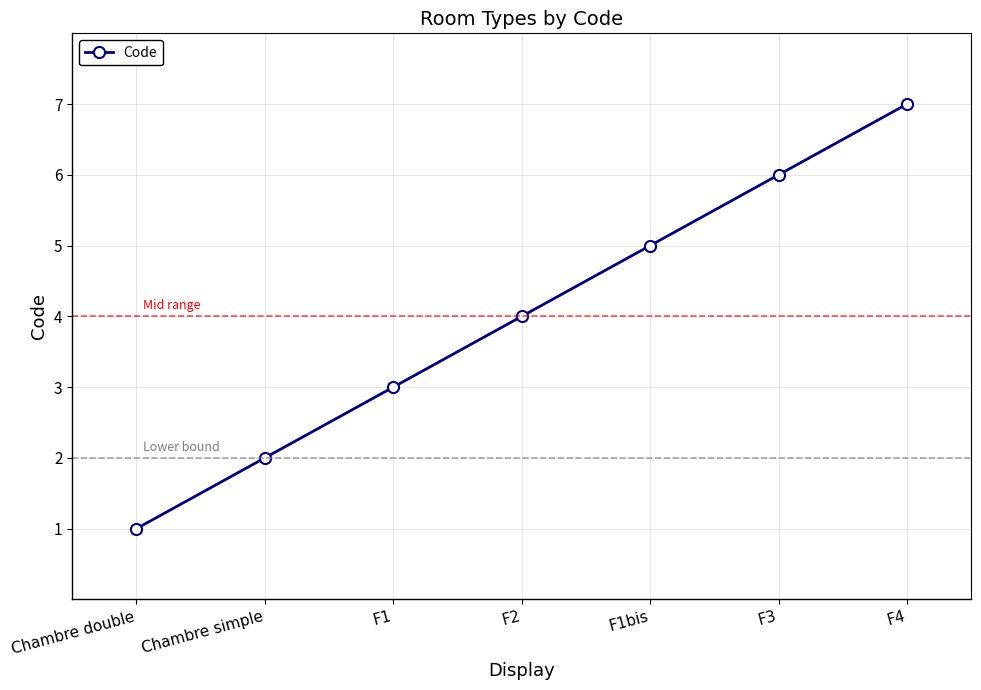

True or false: there are more than 2 points higher than both neighbors.

False